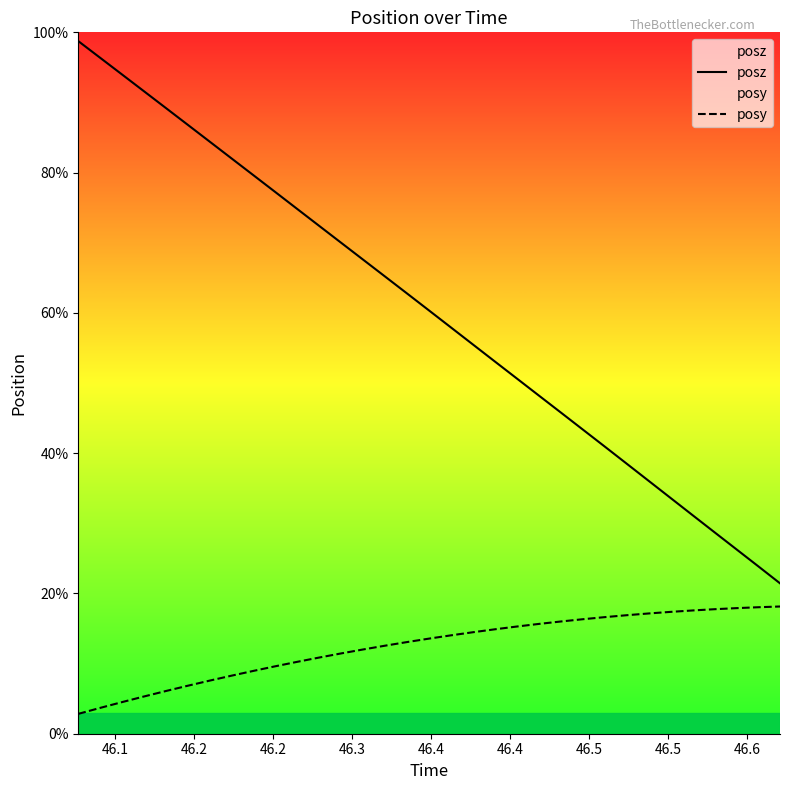

Which series has the largest total across all categories?

posz